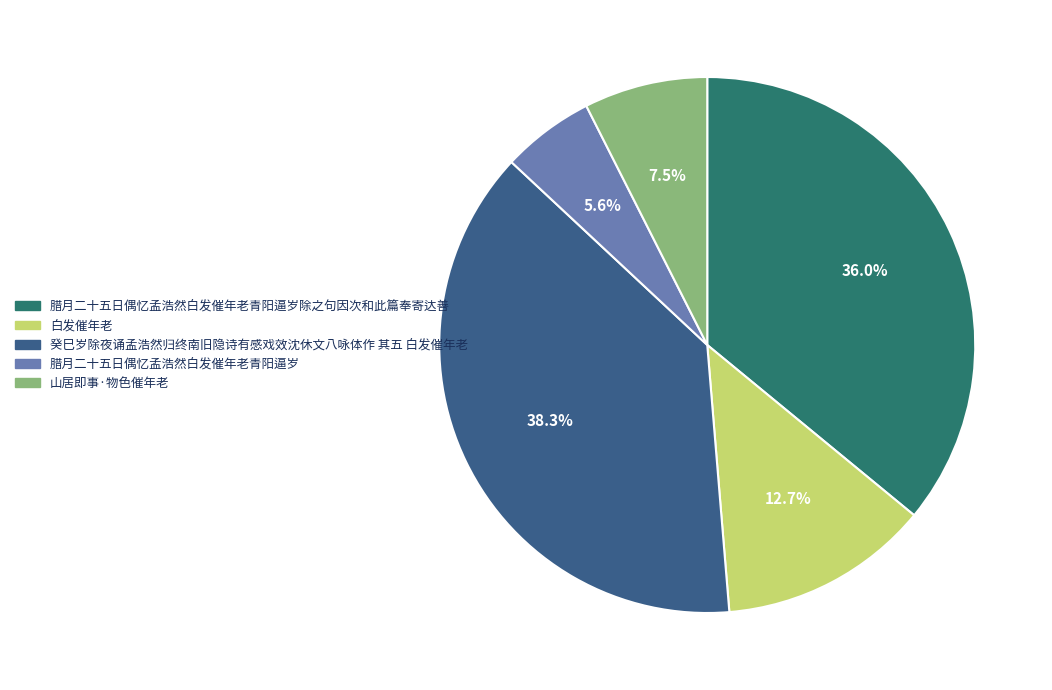

Is it true that 癸巳岁除夜诵孟浩然归终南旧隐诗有感戏效沈休文八咏体作 其五 白发催年老 is 38% of the pie?

True